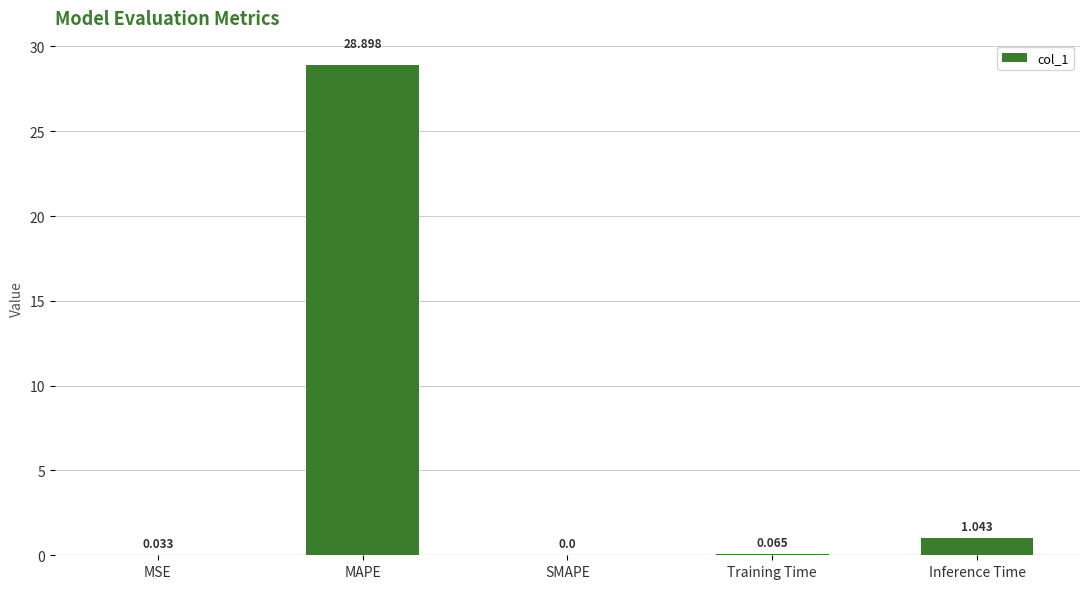

Which has a higher value, MSE or SMAPE?

MSE